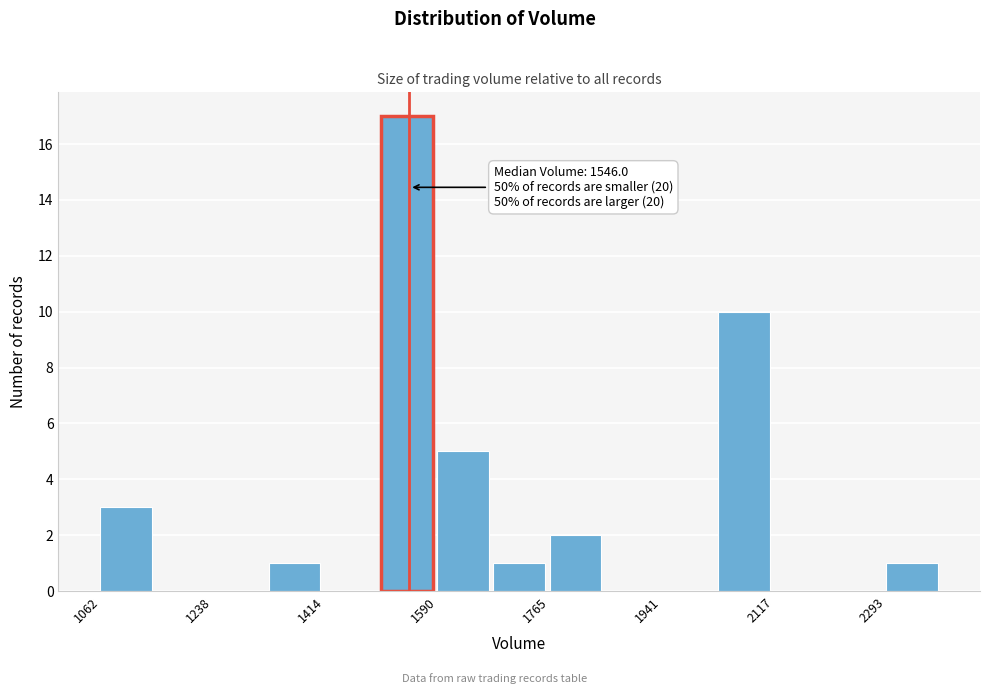

Which range on the x-axis has the tallest bar?

1500 to 1580